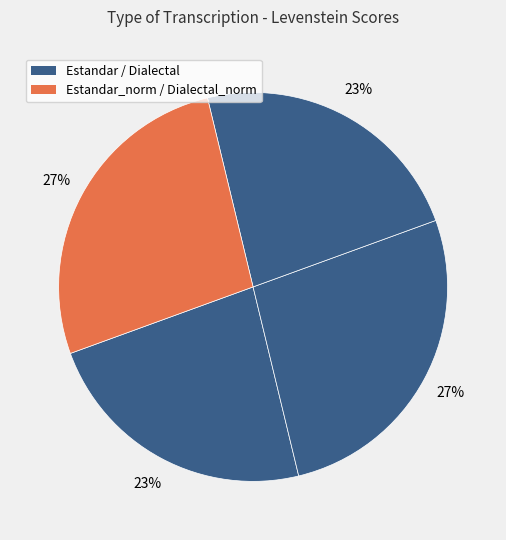

How many segments does this pie chart have?

4